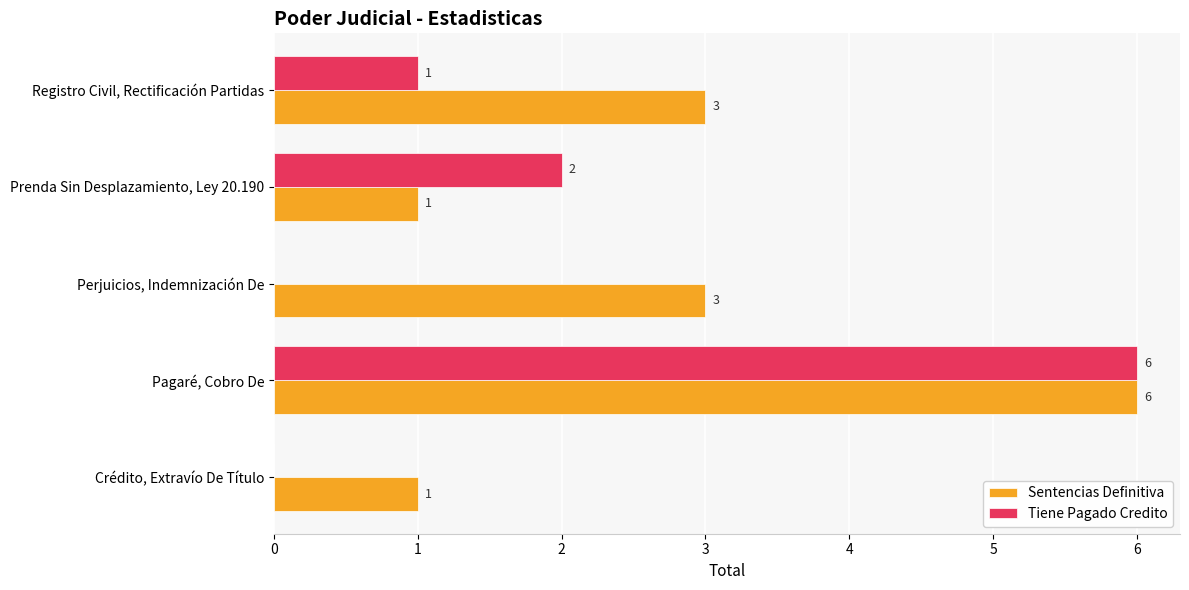

Is it true that Tiene Pagado Credito equals -4 at Perjuicios, Indemnización De?

False